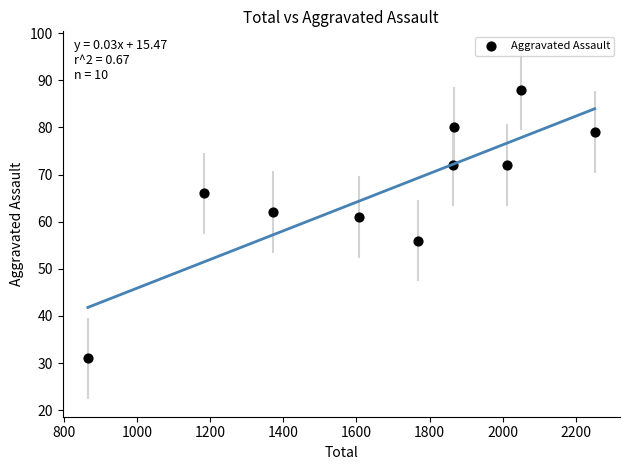

What is the average Y value?

67